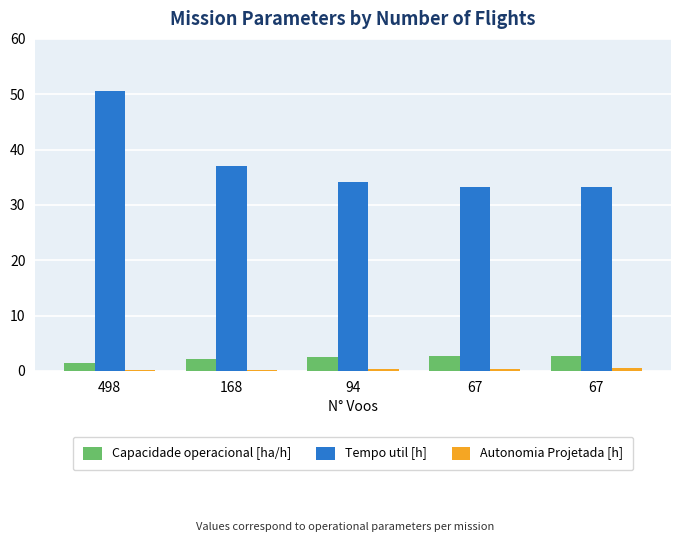

Count the number of categories in the chart.

5